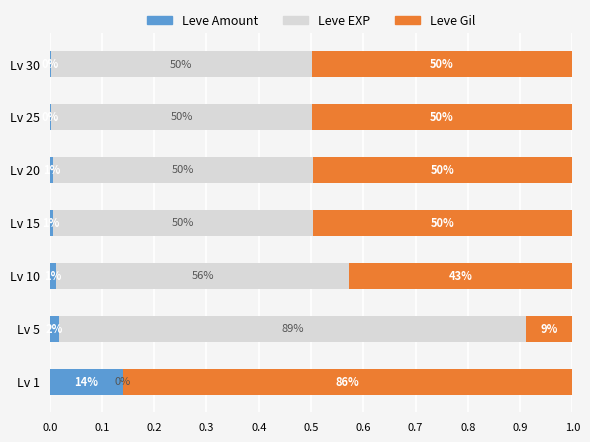

What are all the series names shown in the legend?

Leve Amount, Leve EXP, Leve Gil